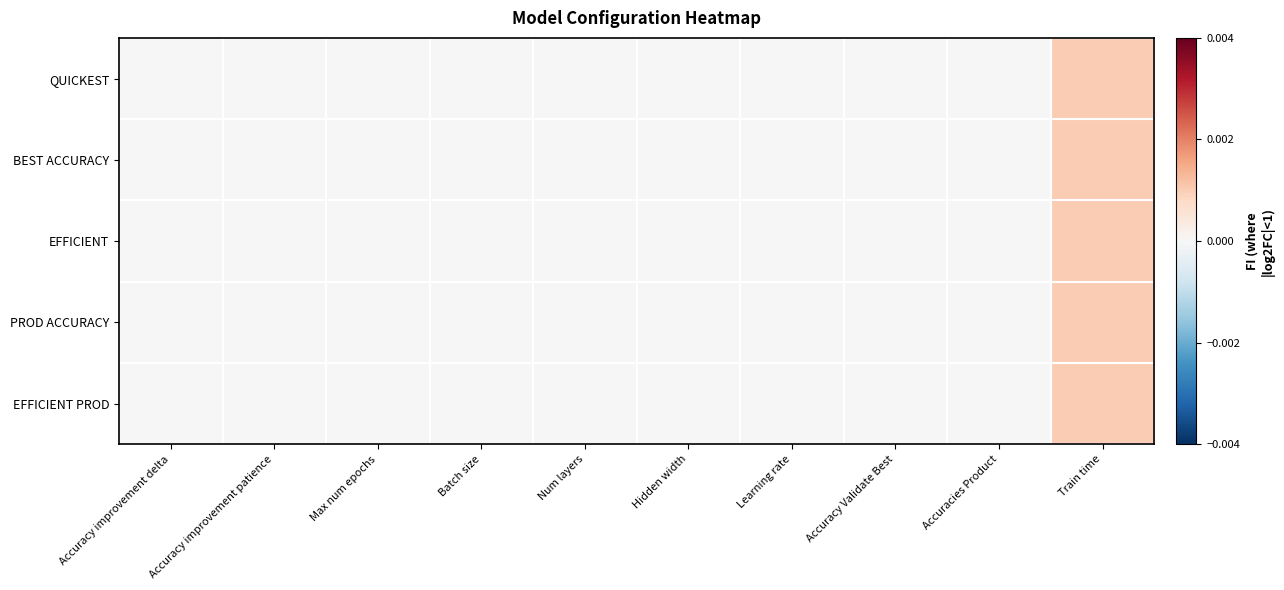

At how many categories does at least one series exceed 0?

1